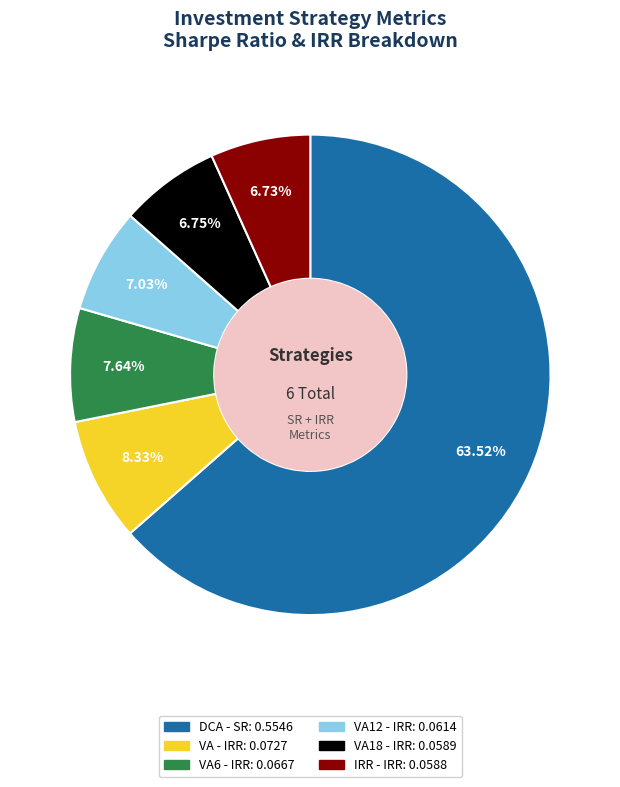

How many slices are in this pie chart?

6